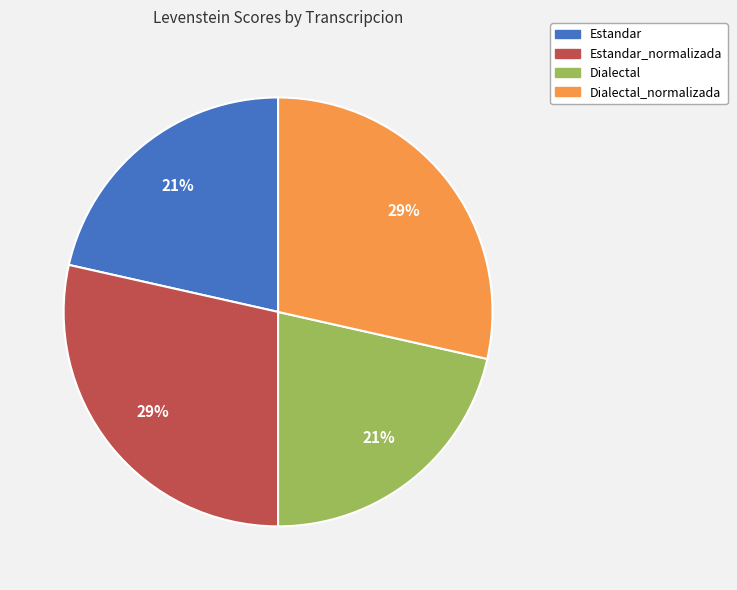

Does any single category account for the majority?

No